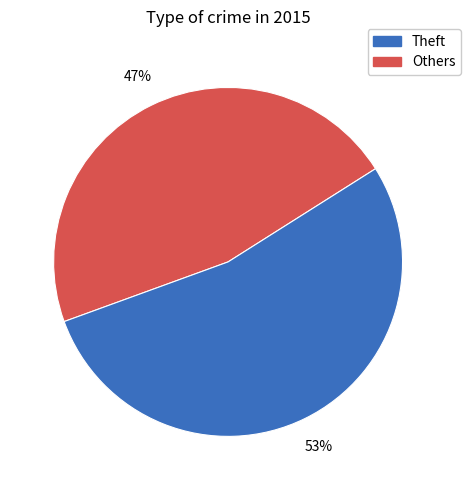

Is there a majority slice in this chart?

Yes